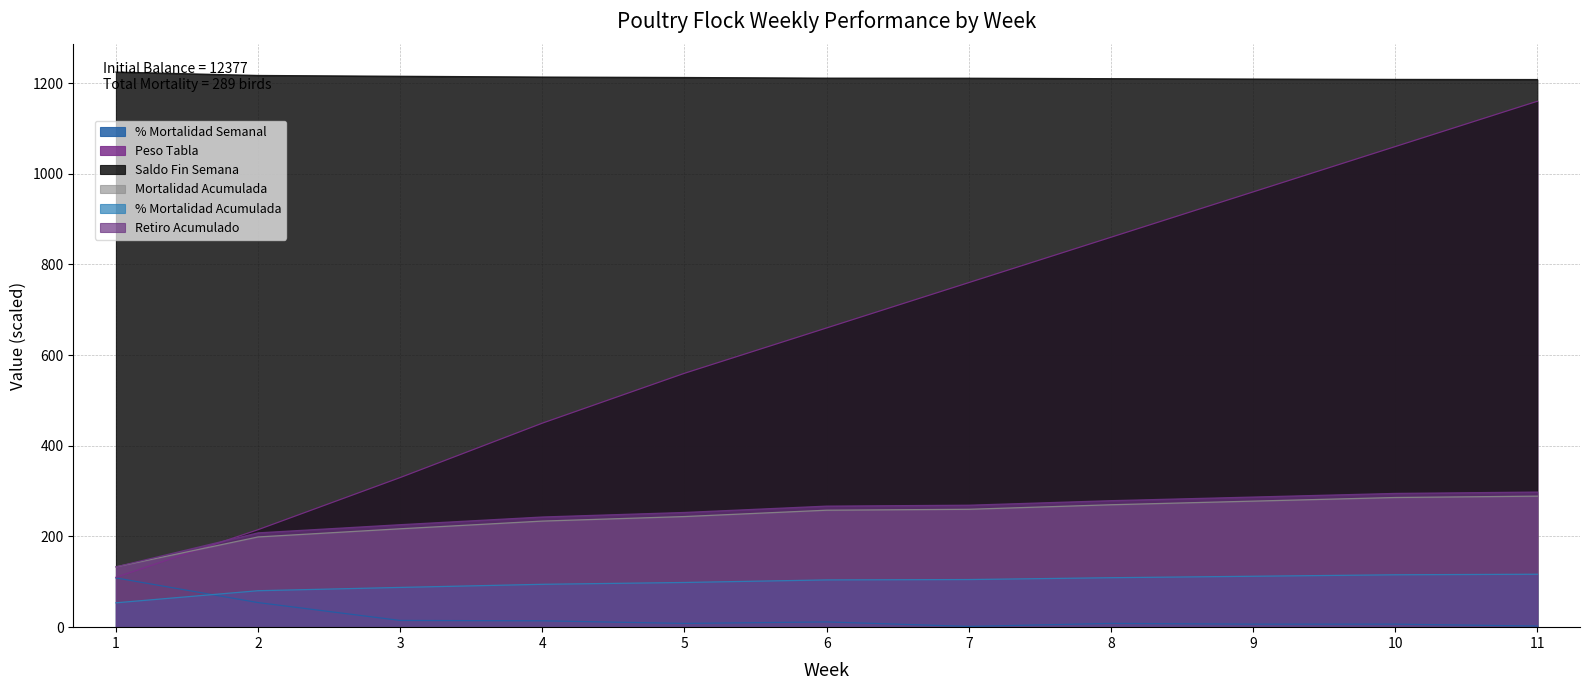

Is it true that Retiro Acumulado equals 815.8 at 11?

False